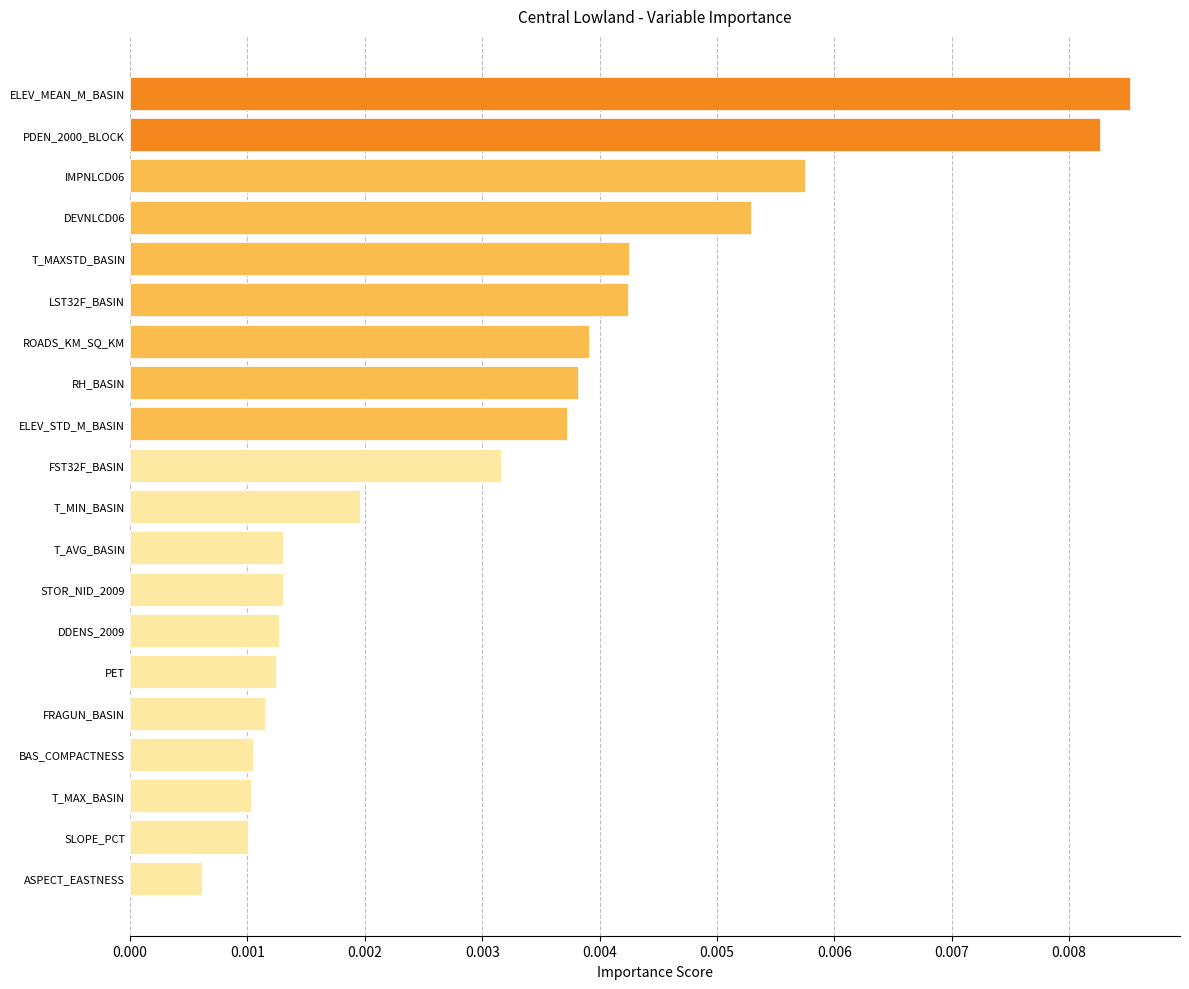

Which has a higher value, T_MAX_BASIN or T_MAXSTD_BASIN?

T_MAXSTD_BASIN